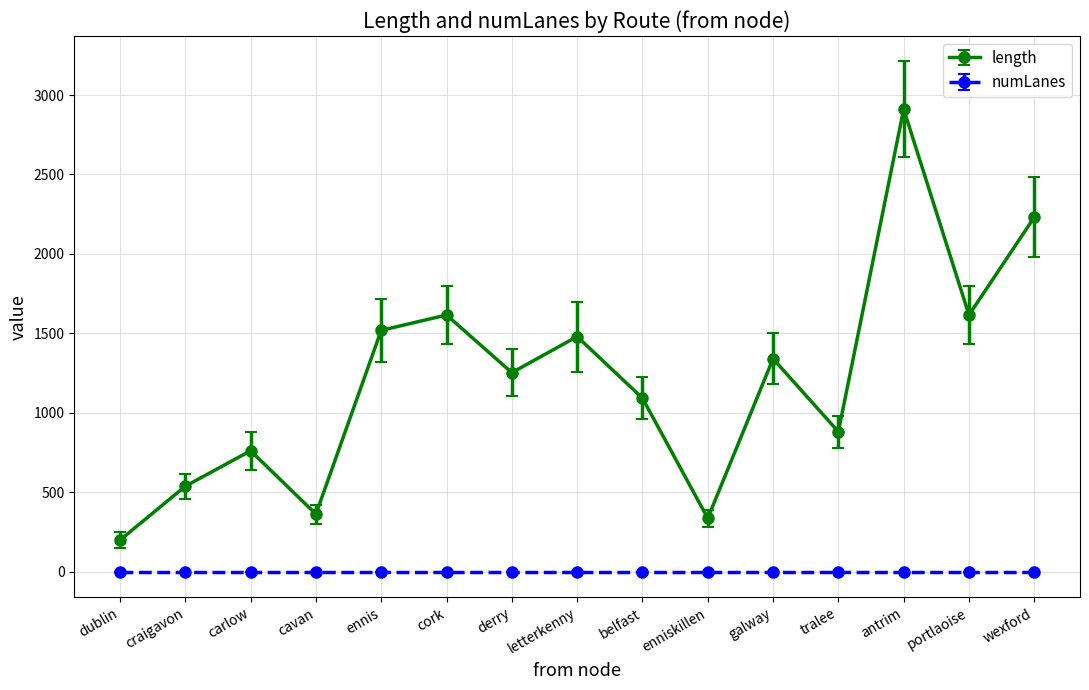

What is the label of the 2nd point from the right?

portlaoise